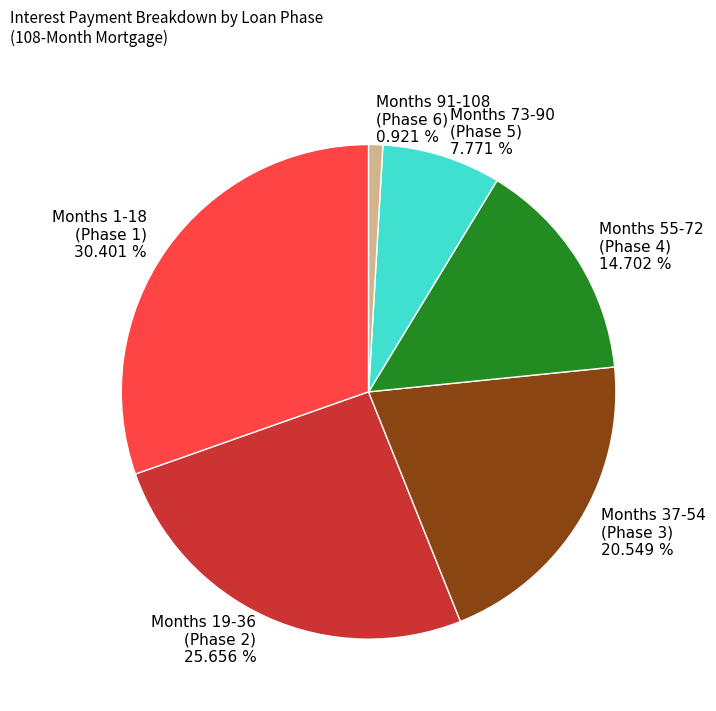

Does Months 37-54 (Phase 3) 20.549 % account for over 50% of the chart?

No